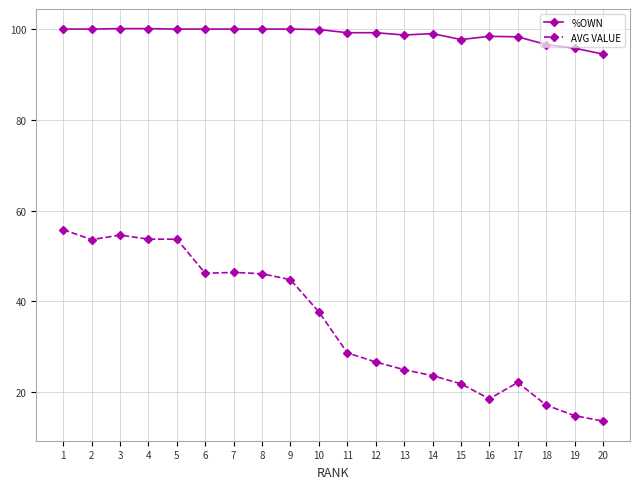

What is the sum of the AVG VALUE values at 3 and 16?

73.2